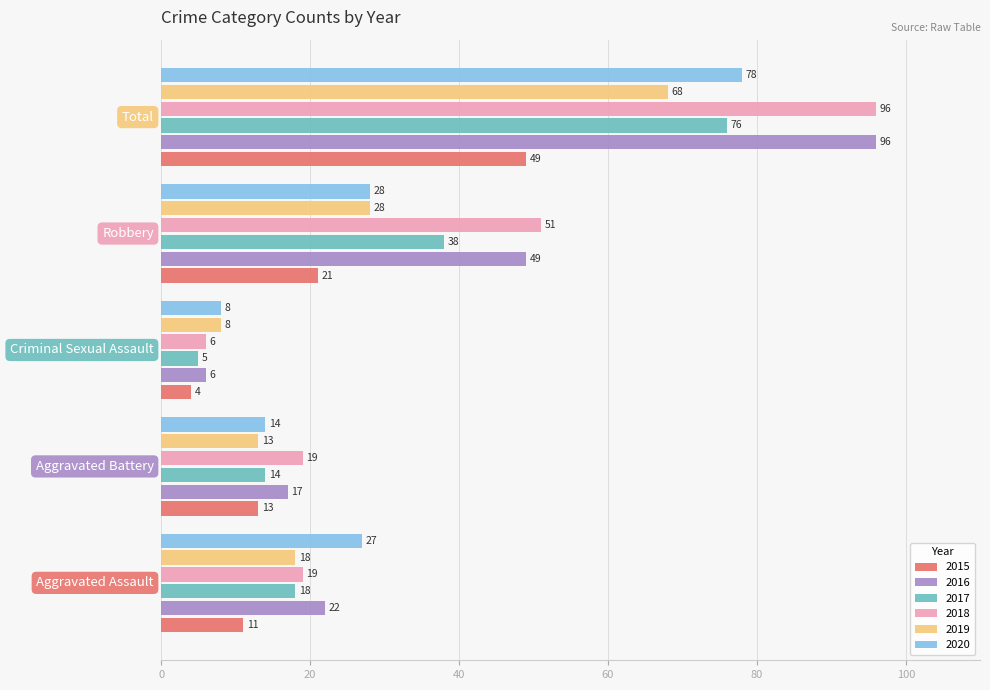

What are all the series names shown in the legend?

2015, 2016, 2017, 2018, 2019, 2020